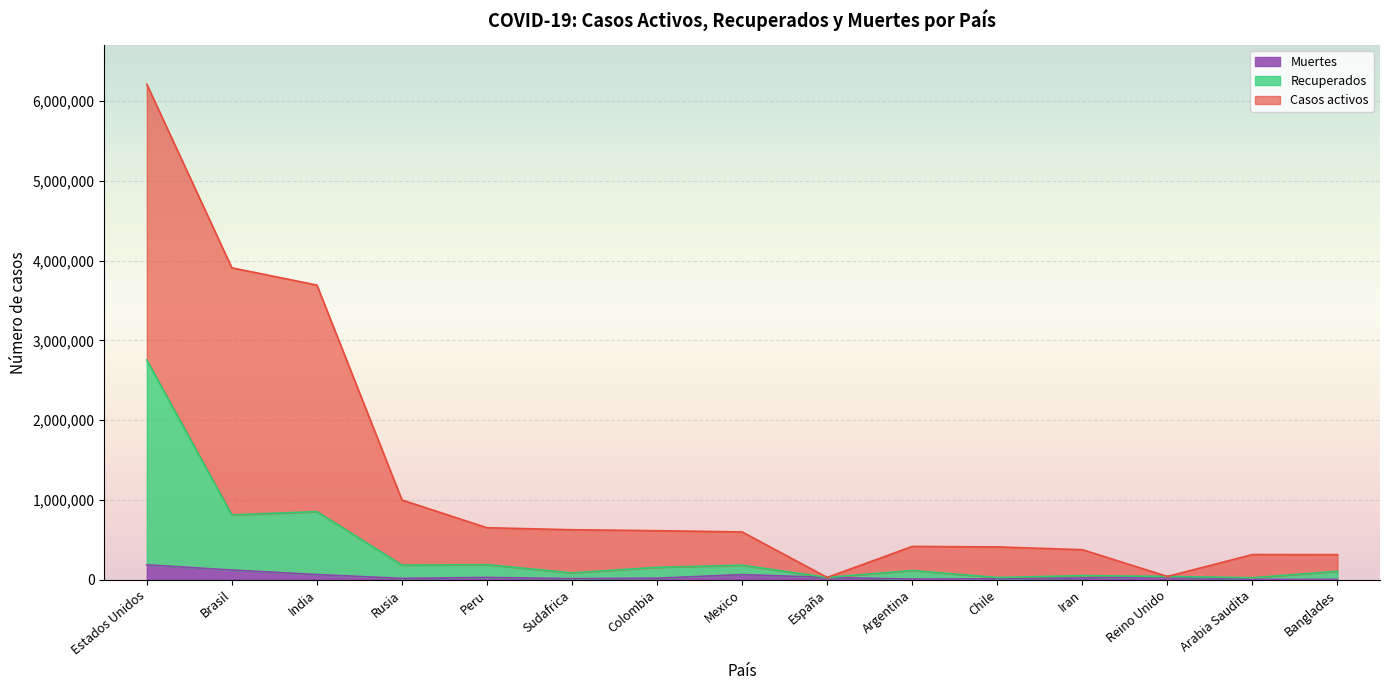

What value does the Recuperados series have at Reino Unido?

41501